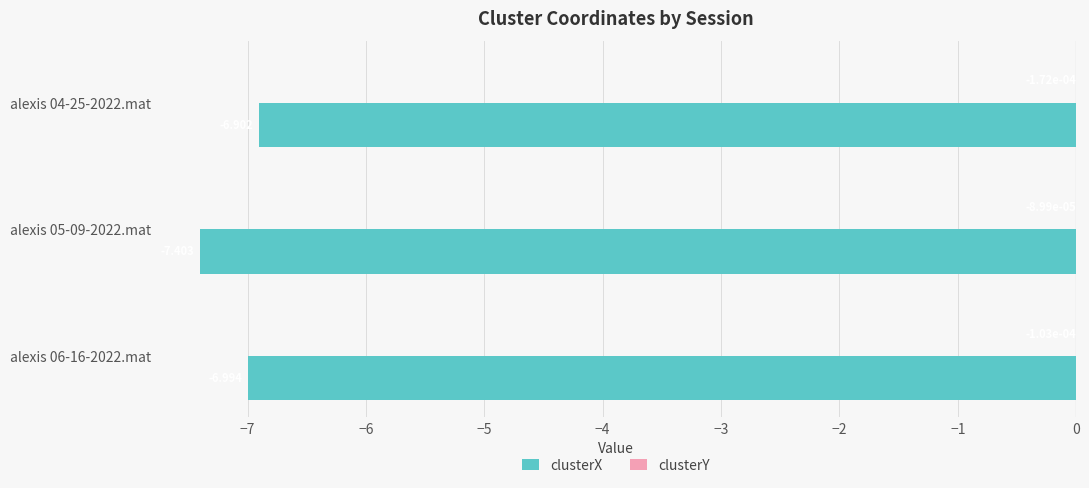

Between alexis 04-25-2022.mat and alexis 06-16-2022.mat, which series saw the biggest shift?

clusterX